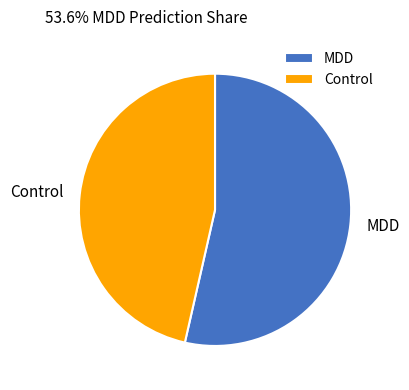

What is the smallest slice in the pie chart?

Control